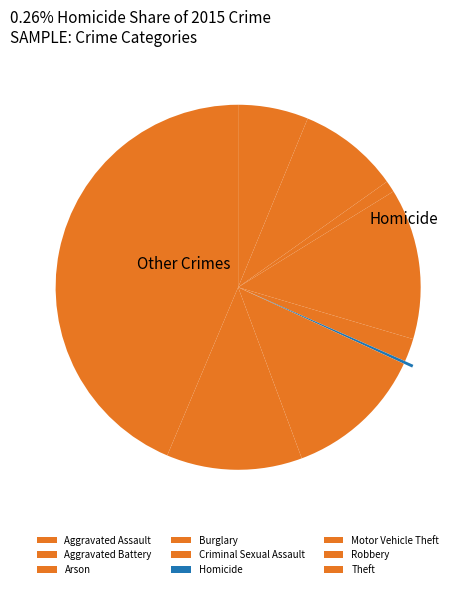

What is the change in value from Aggravated Battery to Criminal Sexual Assault?

-81